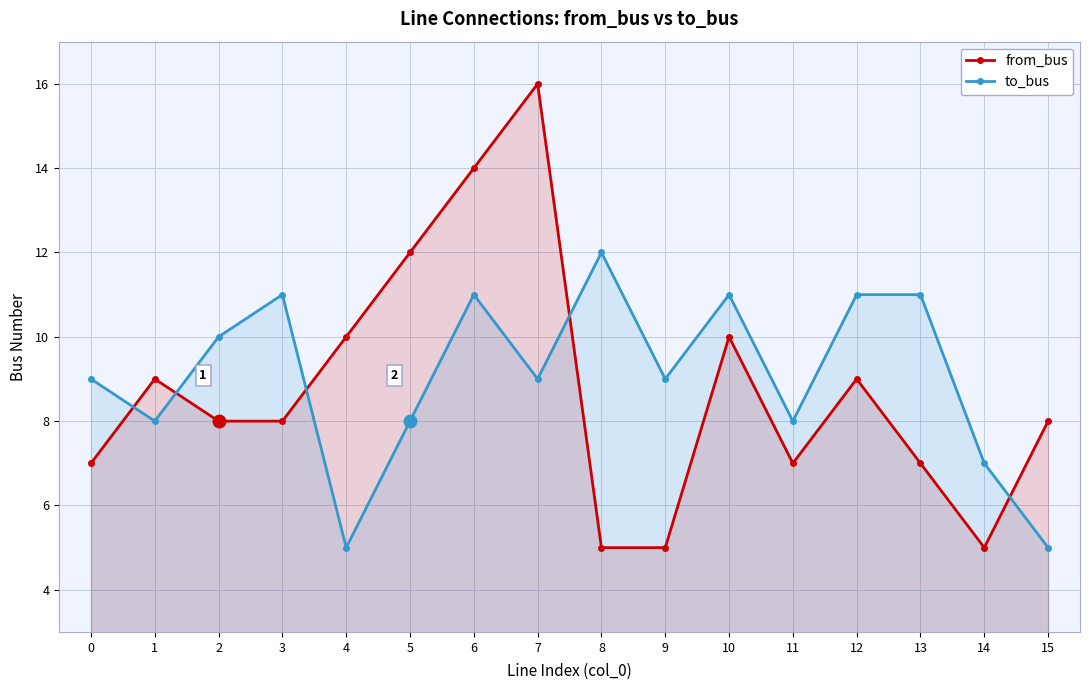

True or false: from_bus and to_bus intersect in this chart.

True